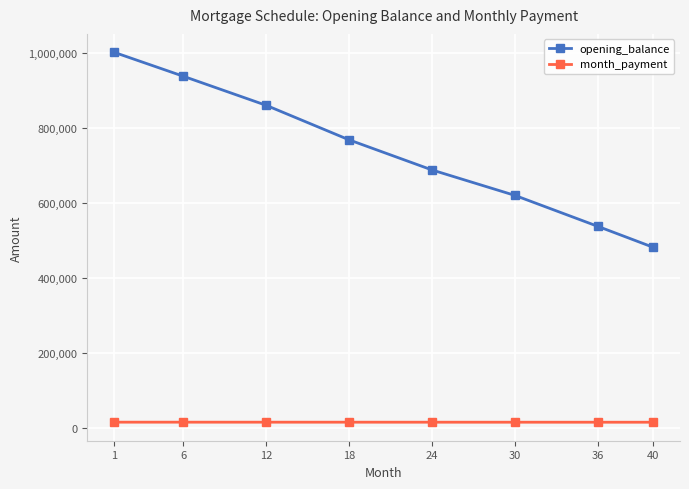

What is the value of the month_payment point at the 3rd from the left?

15532.0